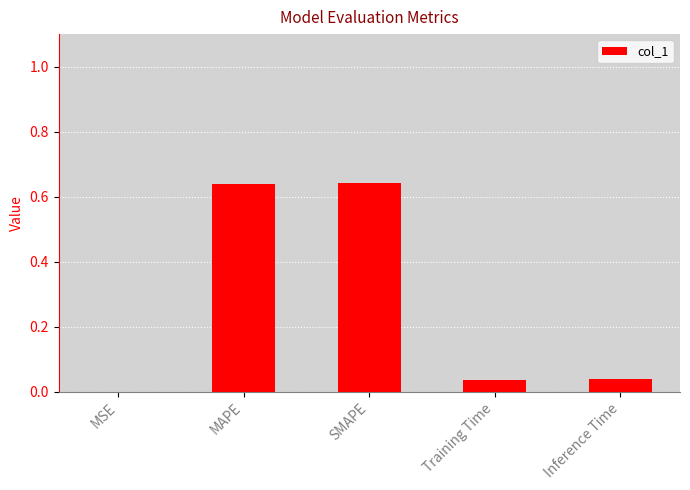

The chart shows a value of 0.9 at SMAPE. True or false?

False